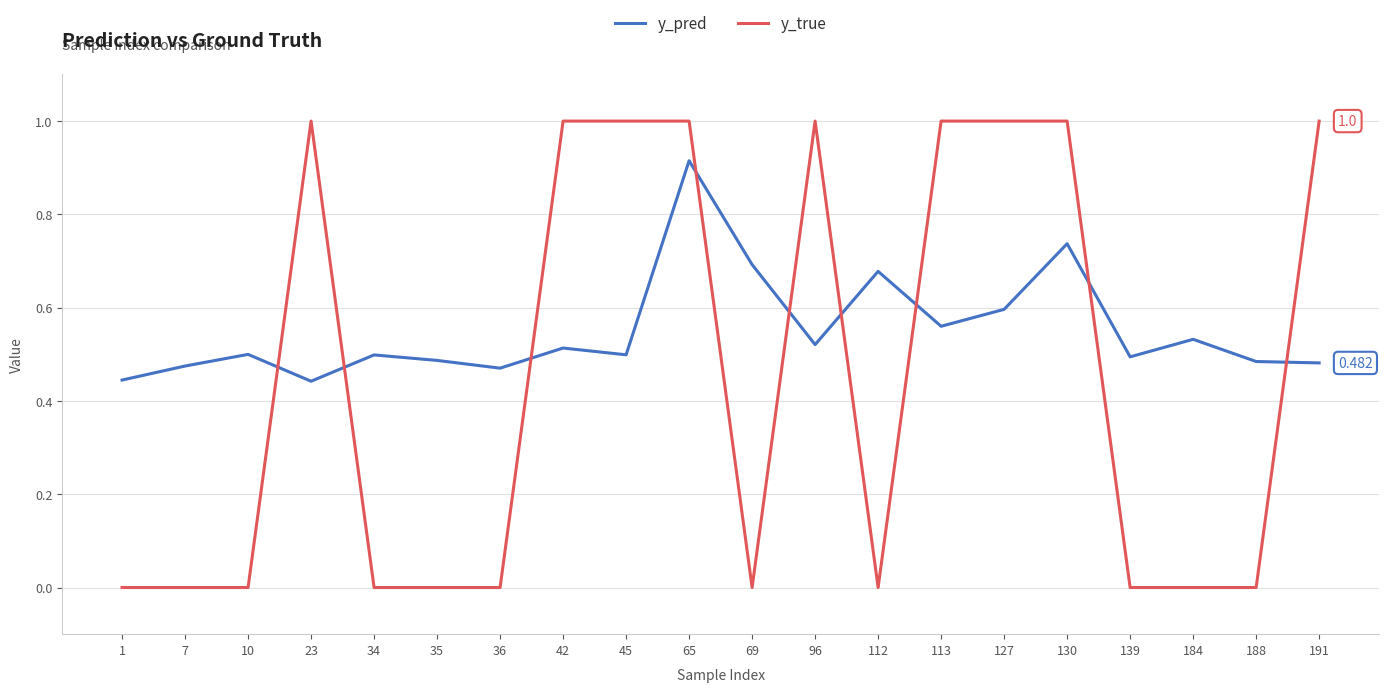

True or false: y_true and y_pred intersect in this chart.

True